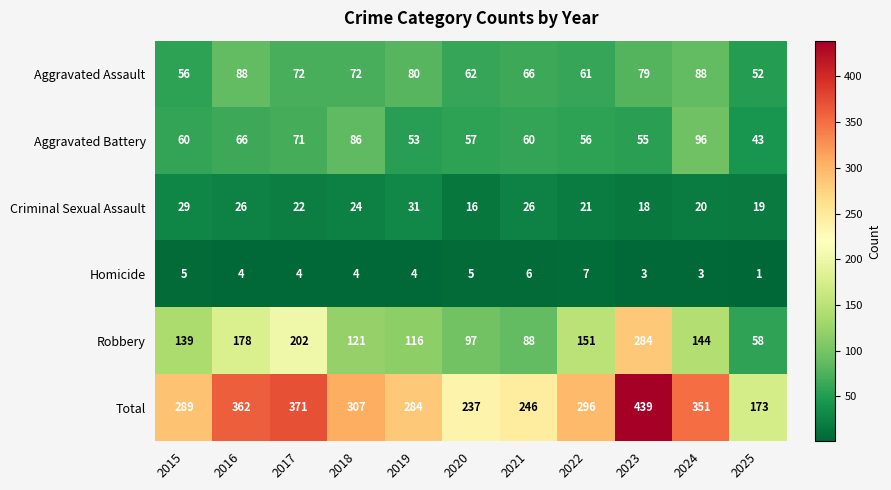

Count the Homicide values in the range 3 to 5.

8